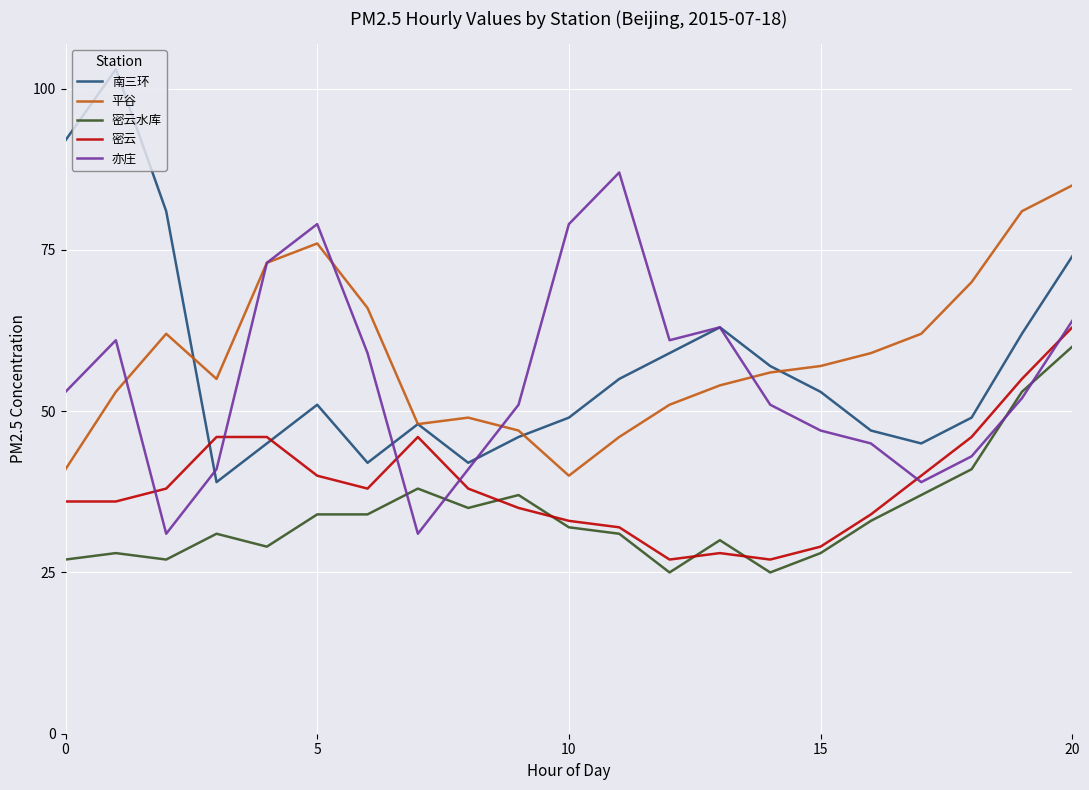

Which series has the largest total across all categories?

平谷